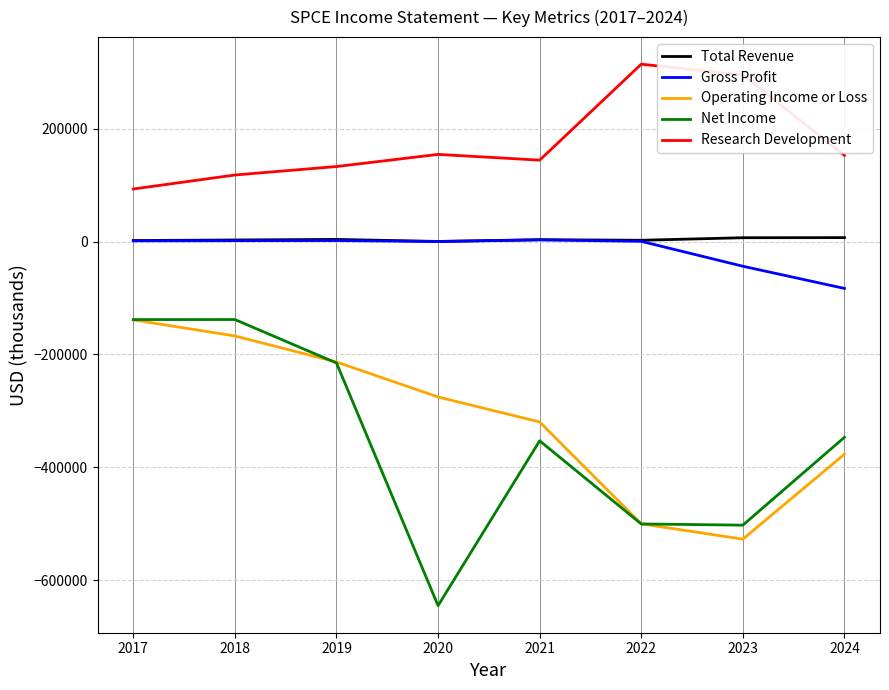

True or false: Total Revenue has a value of 3800 at 2019.

True